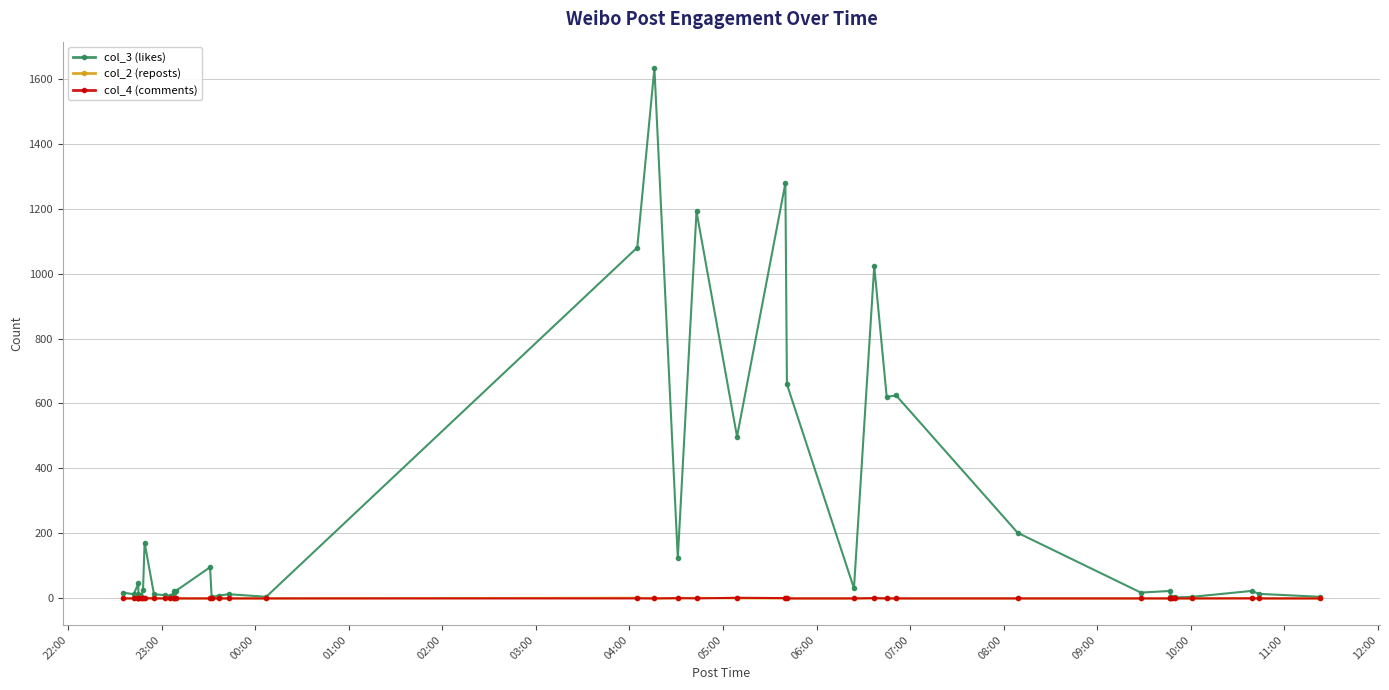

What is the minimum value for col_3 (likes)?

3